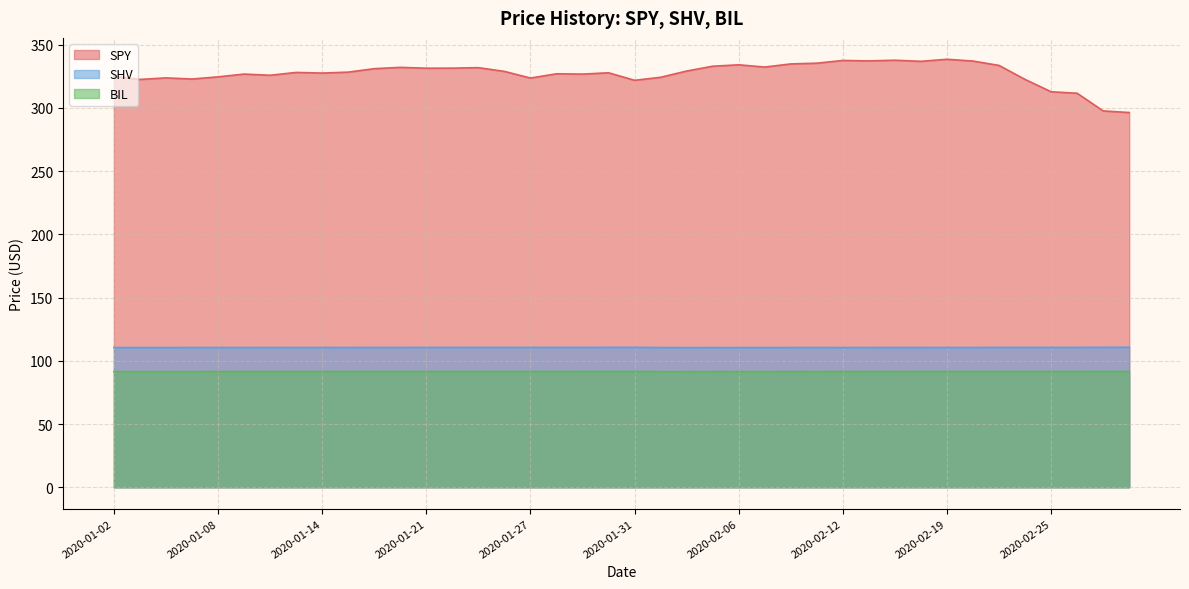

What is the difference between the maximum and minimum values in the SPY series?

42.1